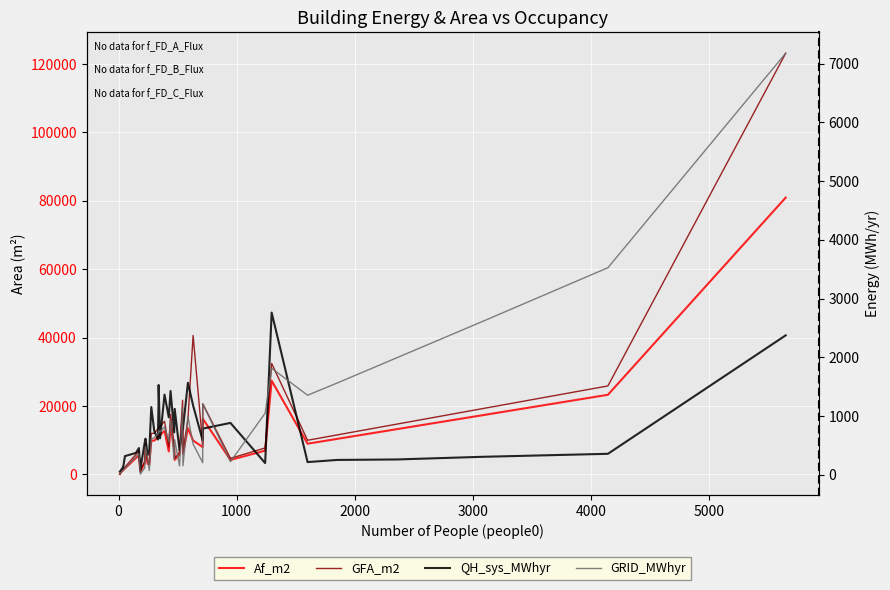

How many series are shown in this chart?

4